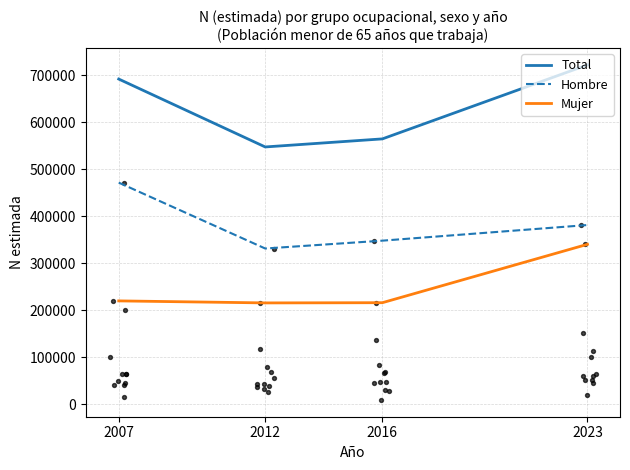

At how many categories does at least one series exceed 266744?

4